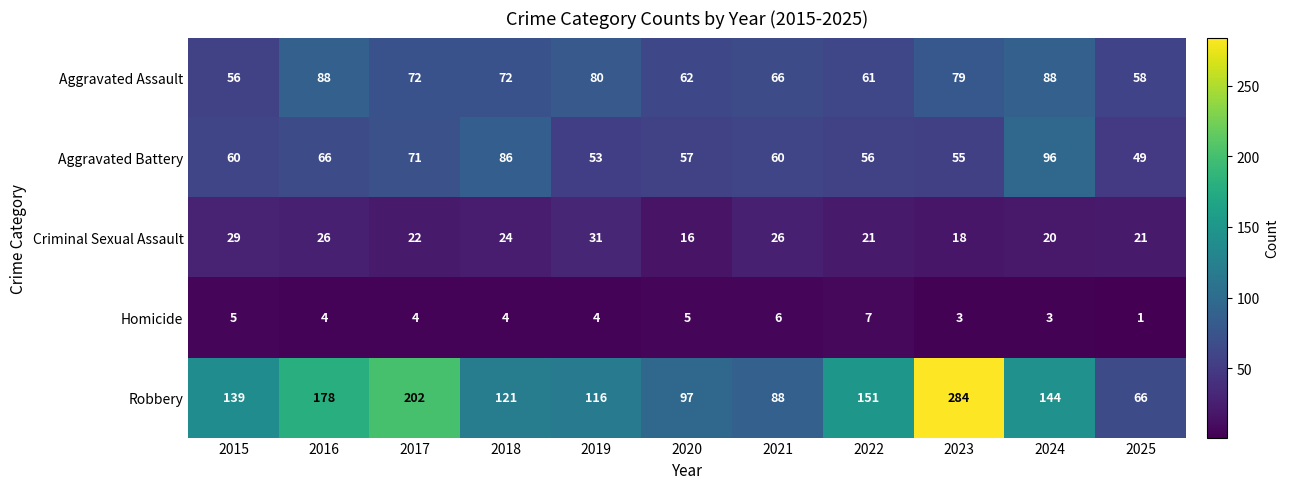

What is the sum of the Aggravated Battery values at 2022 and 2025?

105